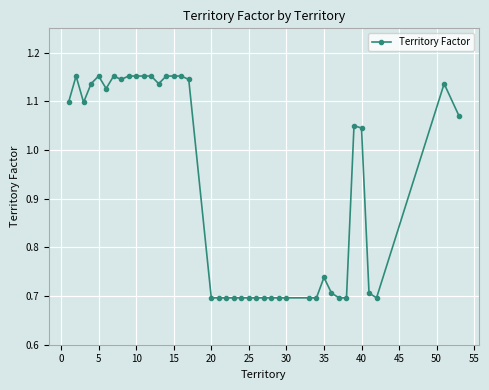

How many values exceed 1?

21